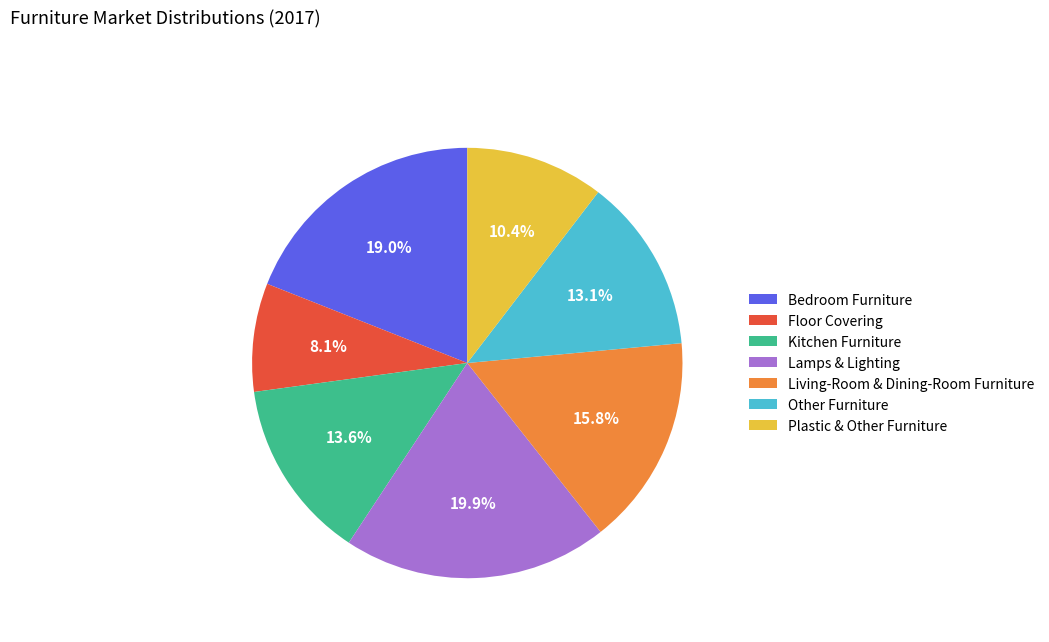

To the nearest percent, what is the average slice percentage?

14%